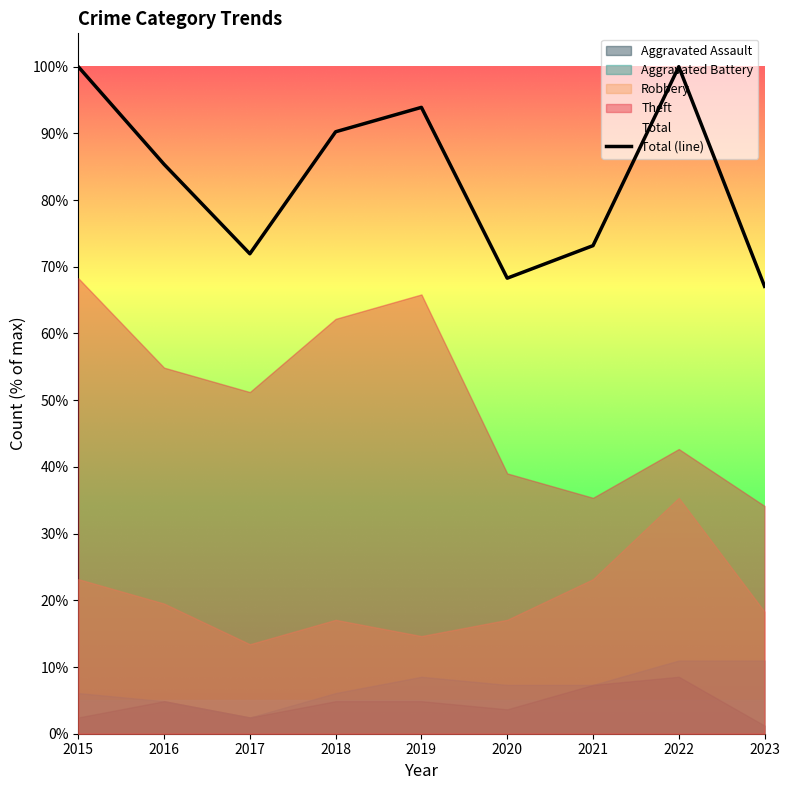

Reading left to right, extract all data points from this chart.

100.0	85.4	72.0	90.2	93.9	68.3	73.2	100.0	67.1